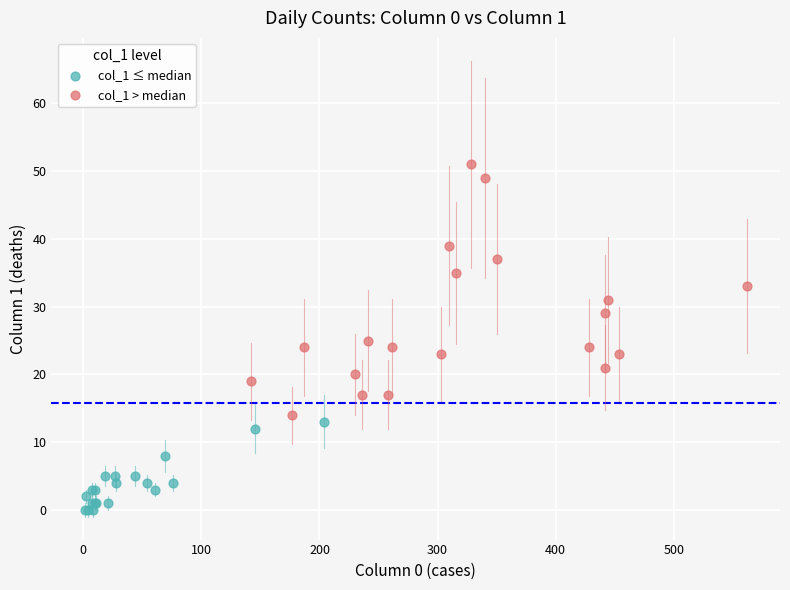

Which series has the widest spread of Y values?

col_1 > median